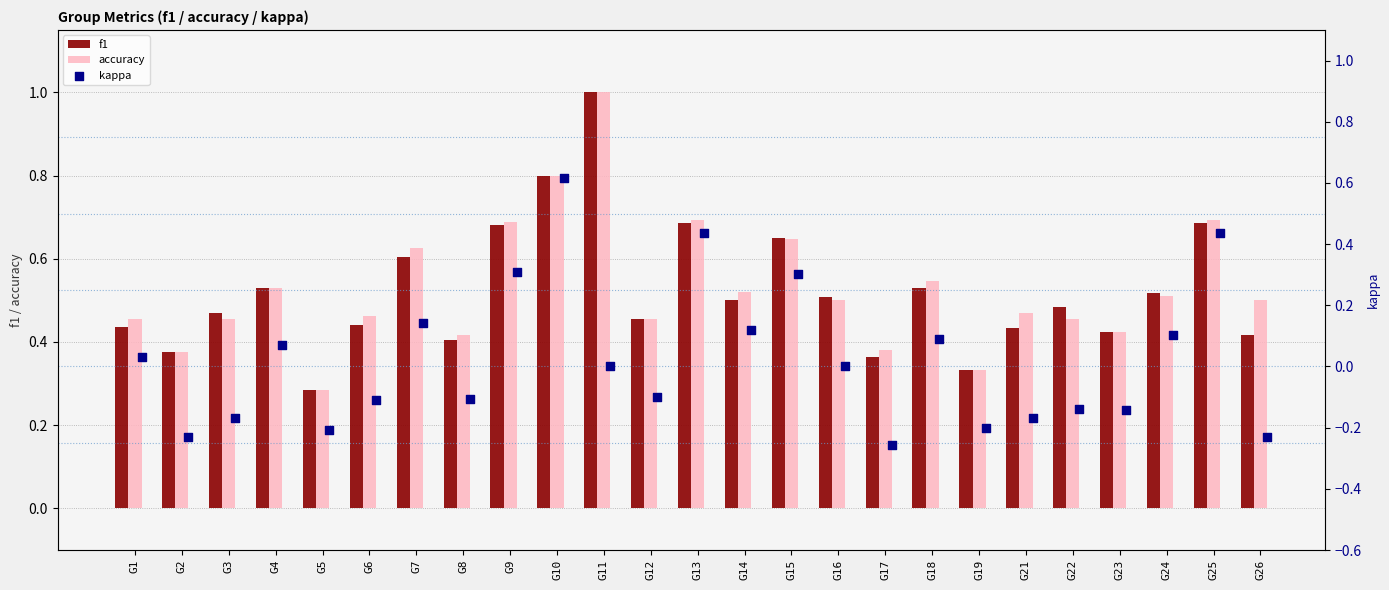

Which series reaches the maximum Y coordinate?

f1